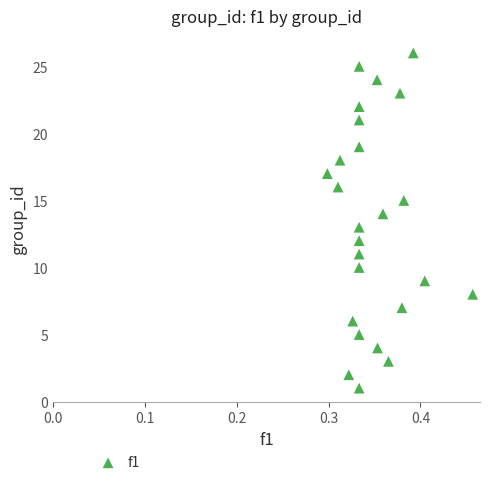

What is the range of Y values (max minus min)?

25